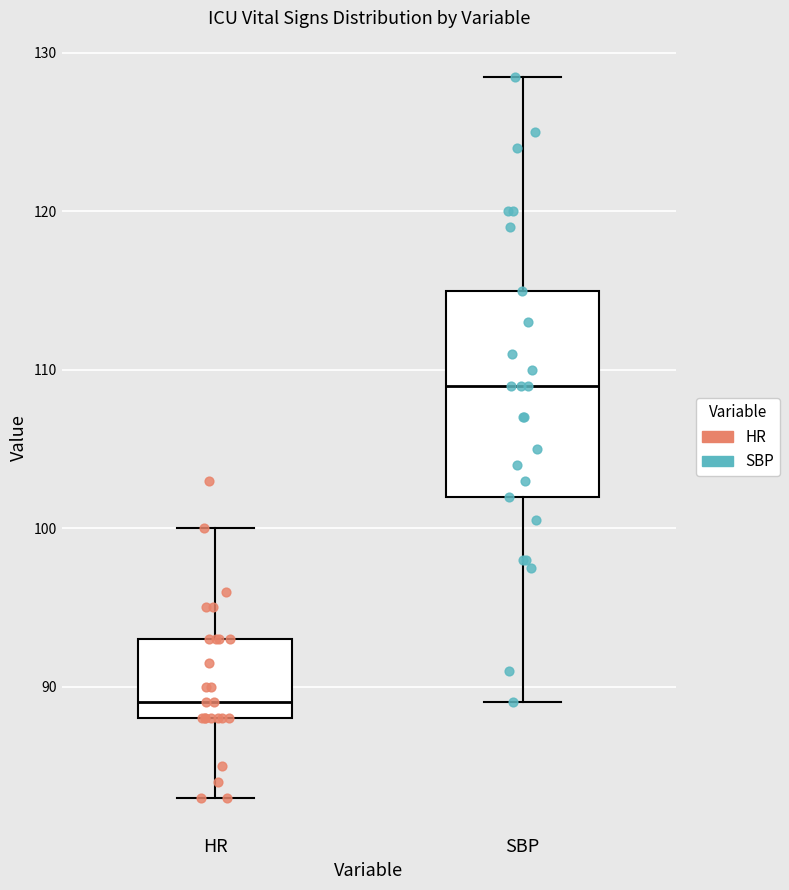

Reading left to right, transcribe this box plot: for each box, give where its median line is, the range the box spans, and where its two whiskers end, as read against the y-axis. The values are not printed on the chart, so give them approximately, as read against the axis.

HR: median 89, box 88 to 93, whiskers 83 to 100
SBP: median 109, box 102 to 115, whiskers 89 to 129